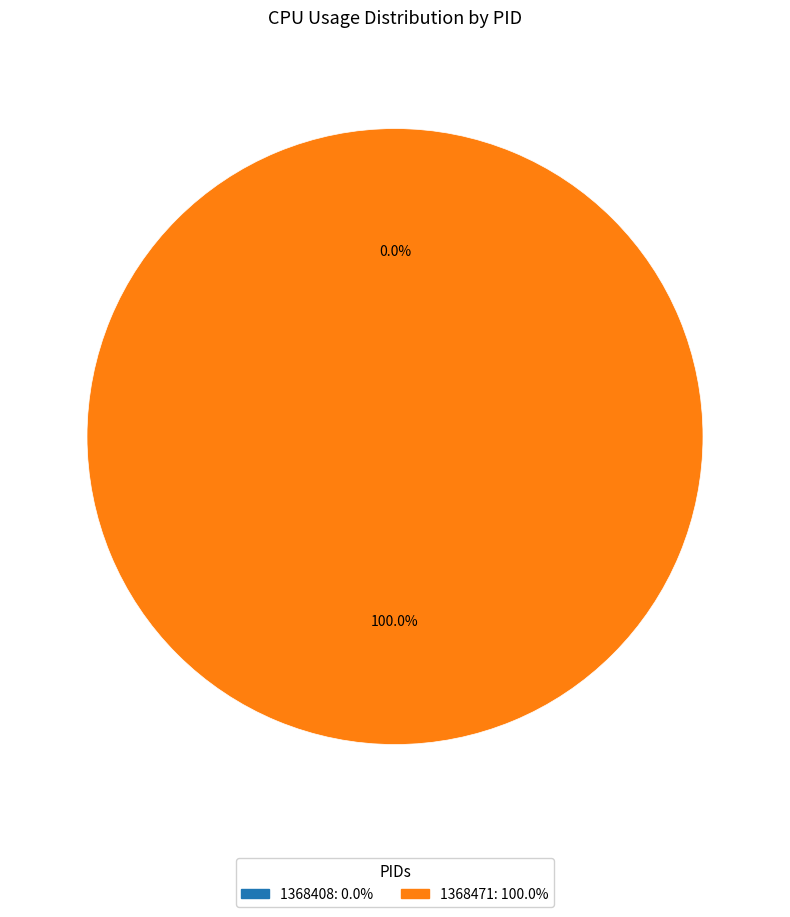

To the nearest percent, what is the combined percentage of 1368408 and 1368471?

100%